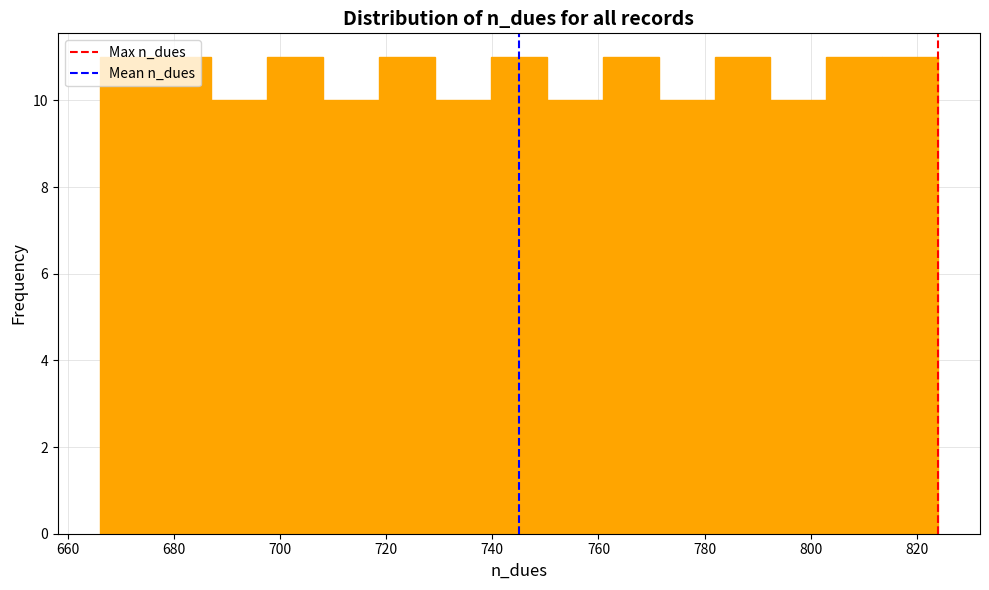

How tall is the bar that spans 666 to 676 on the x-axis? Neither the bar edges nor the heights are printed on the chart, so give them approximately, as read against the axes.

11